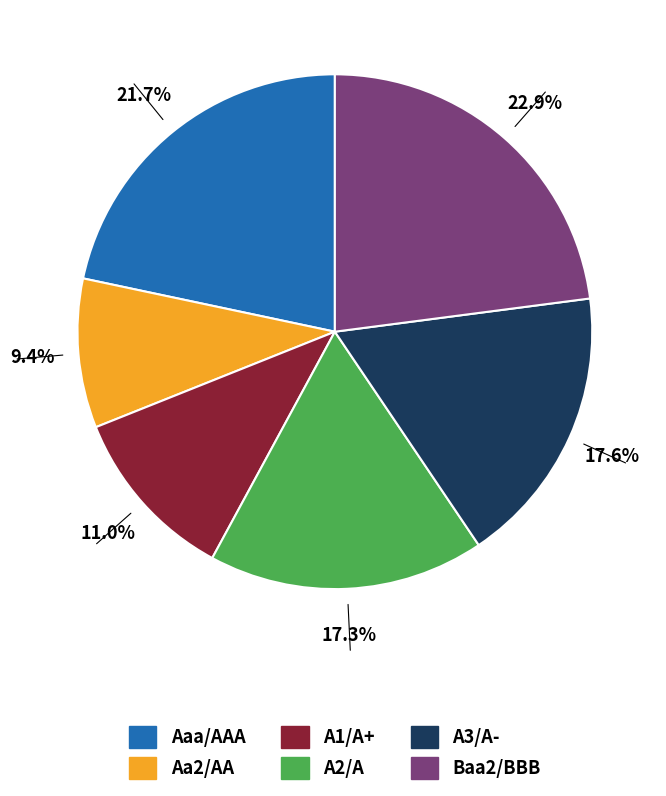

How many slices are in this pie chart?

6